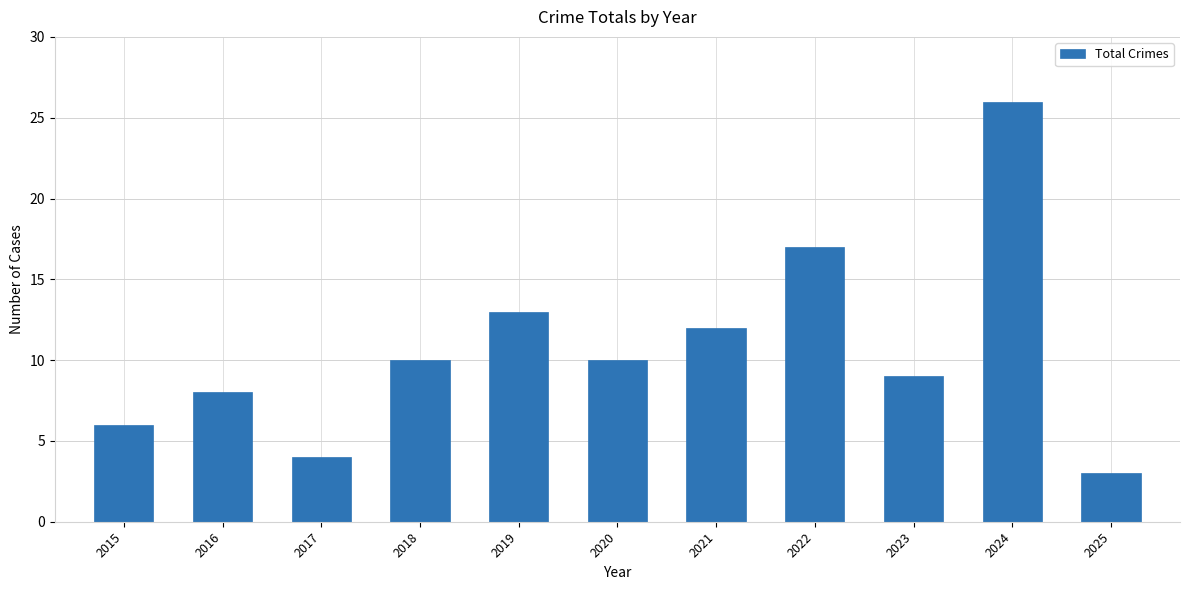

What is the change in value from 2016 to 2019?

+5